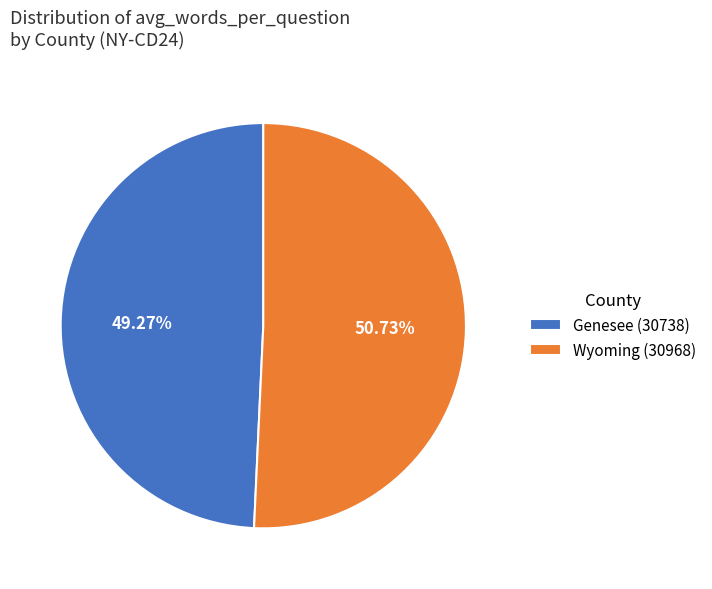

Is it true that Genesee (30738) is 41% of the pie?

False